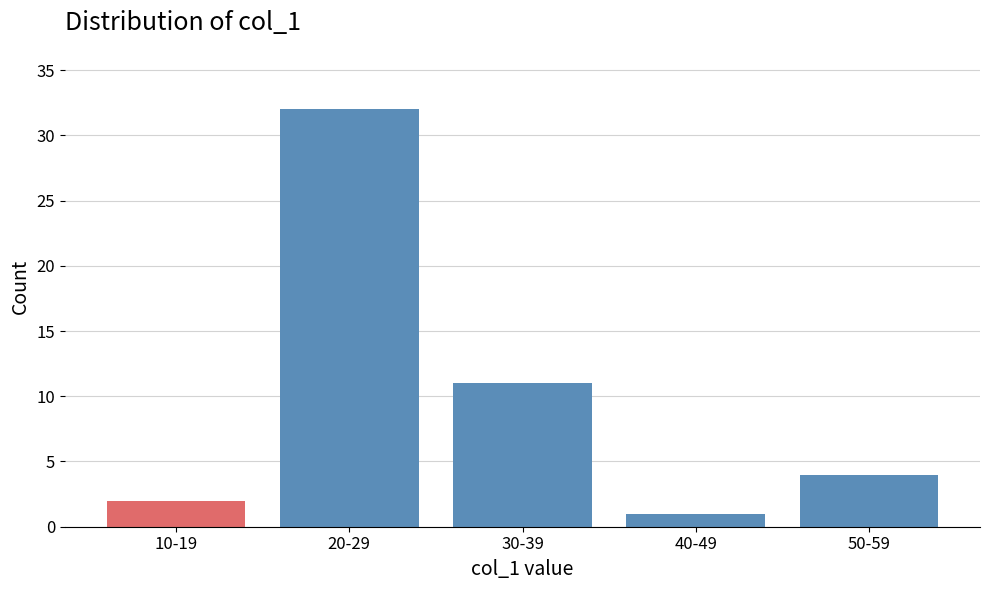

Reading right to left, list all the values displayed in this chart.

50-59=4	40-49=1	30-39=11	20-29=32	10-19=2